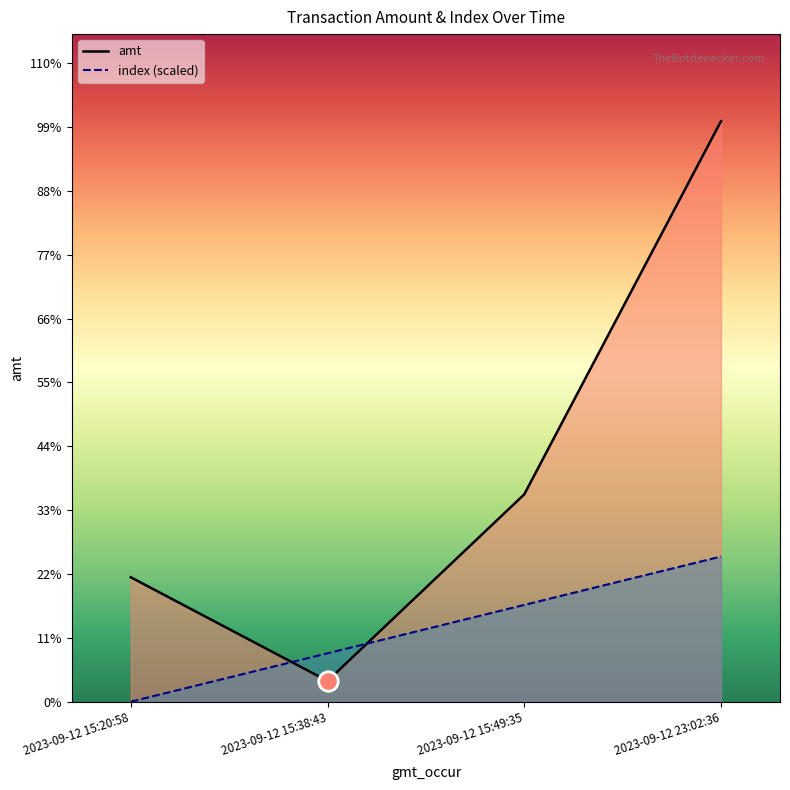

The amt series shows 1941.2 at 2023-09-12 15:49:35. True or false?

False